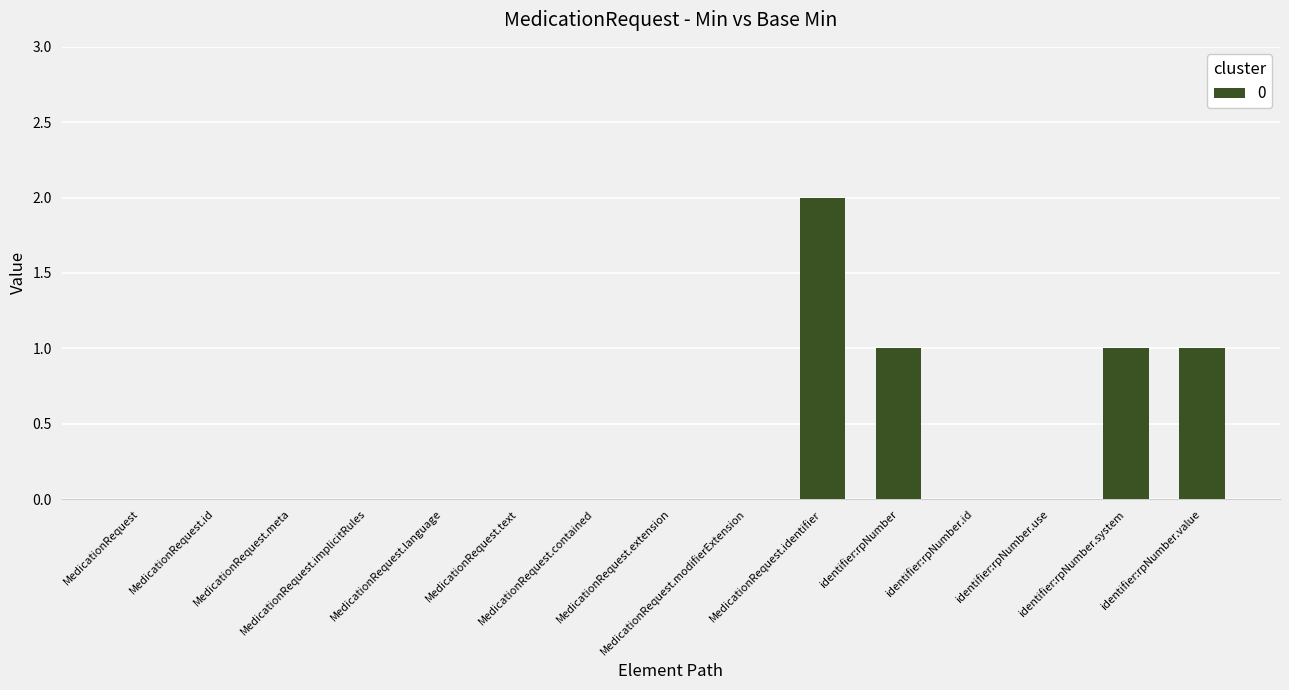

How many distinct data groups are displayed?

1